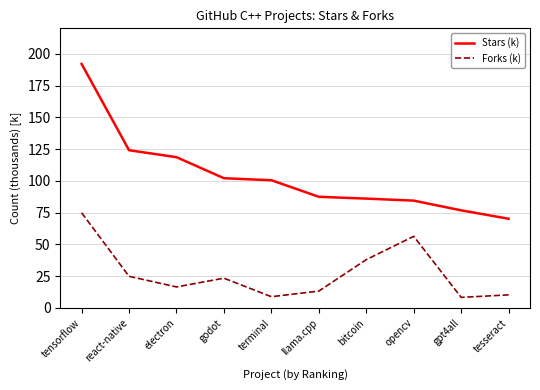

True or false: Forks (k) has a value of 16.5 at electron.

True